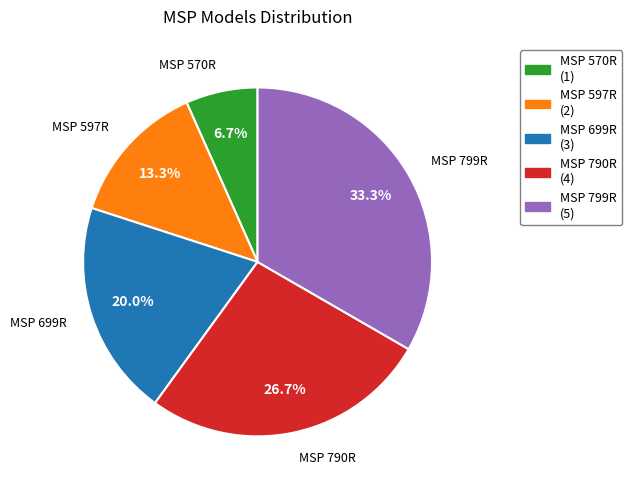

To the nearest percent, what is the combined percentage of MSP 699R and MSP 570R?

27%